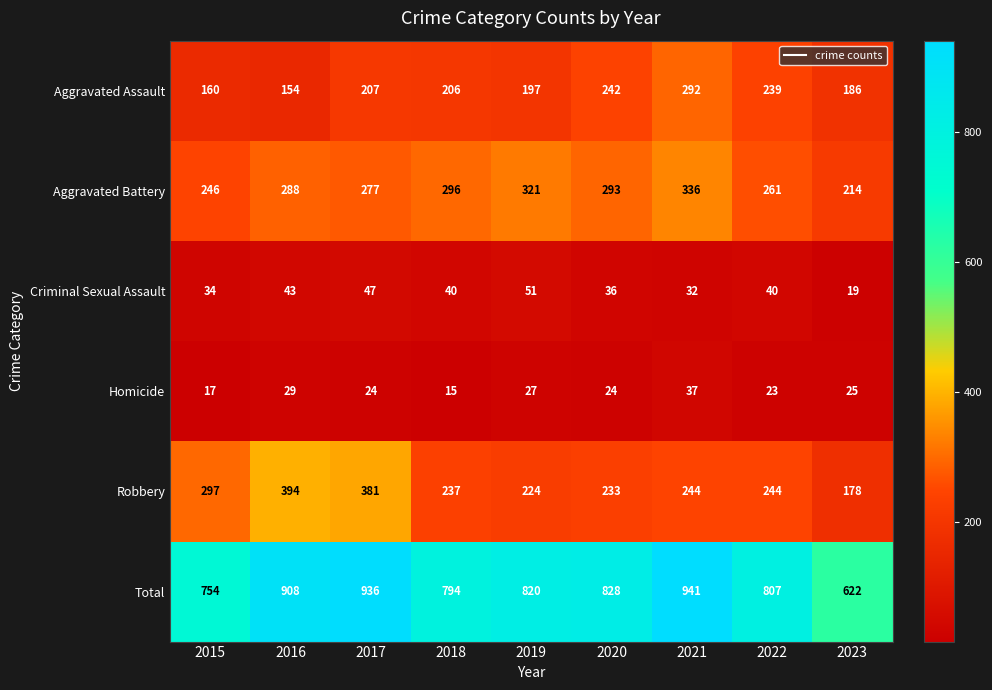

How many series are shown in this chart?

6